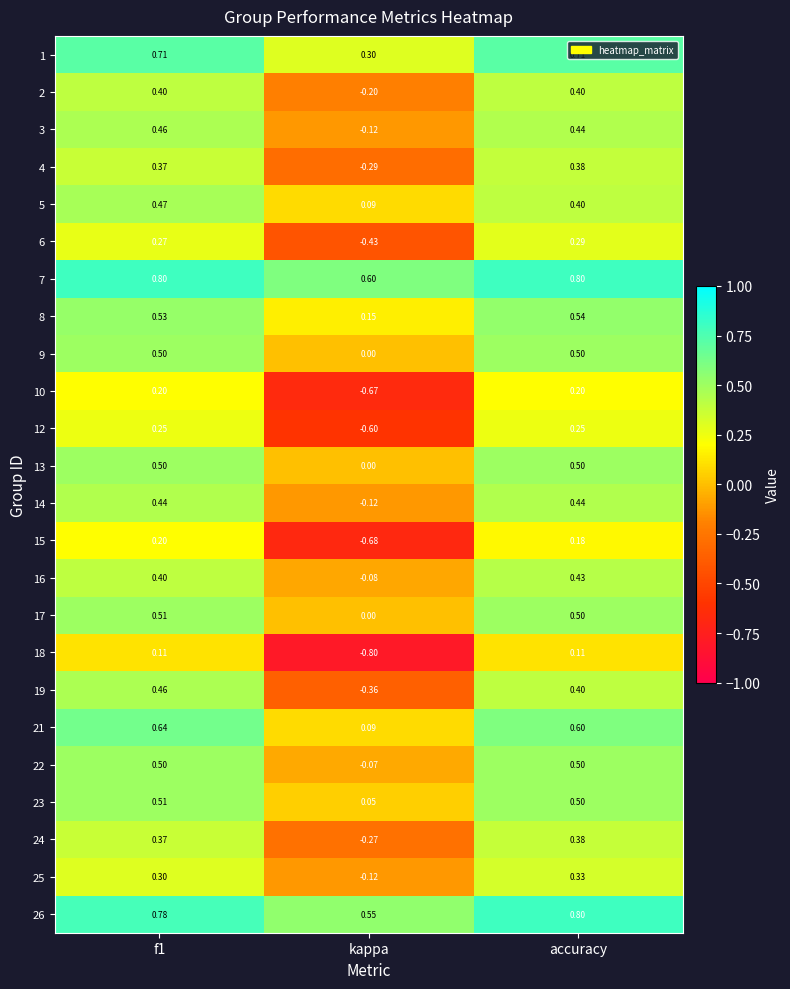

Where is 9 nearest to the value 0?

kappa